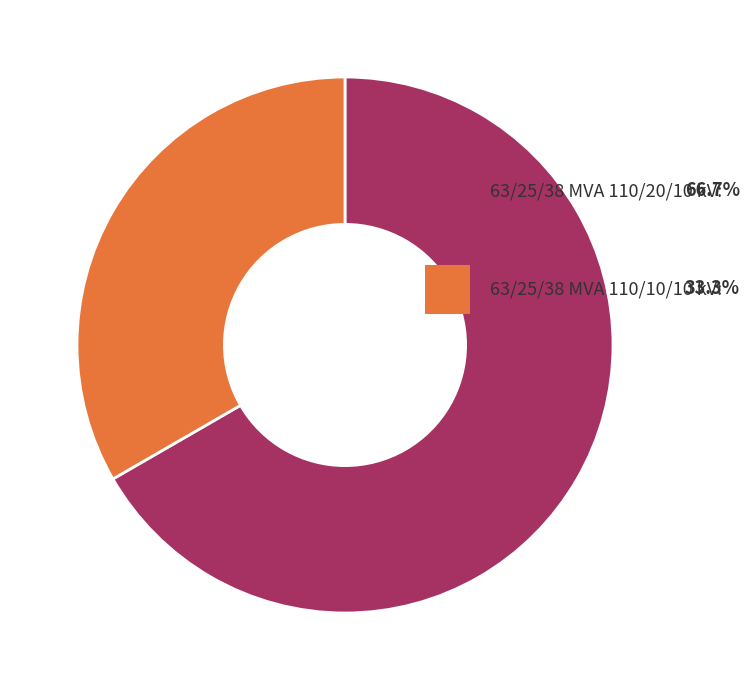

Is there a majority slice in this chart?

Yes